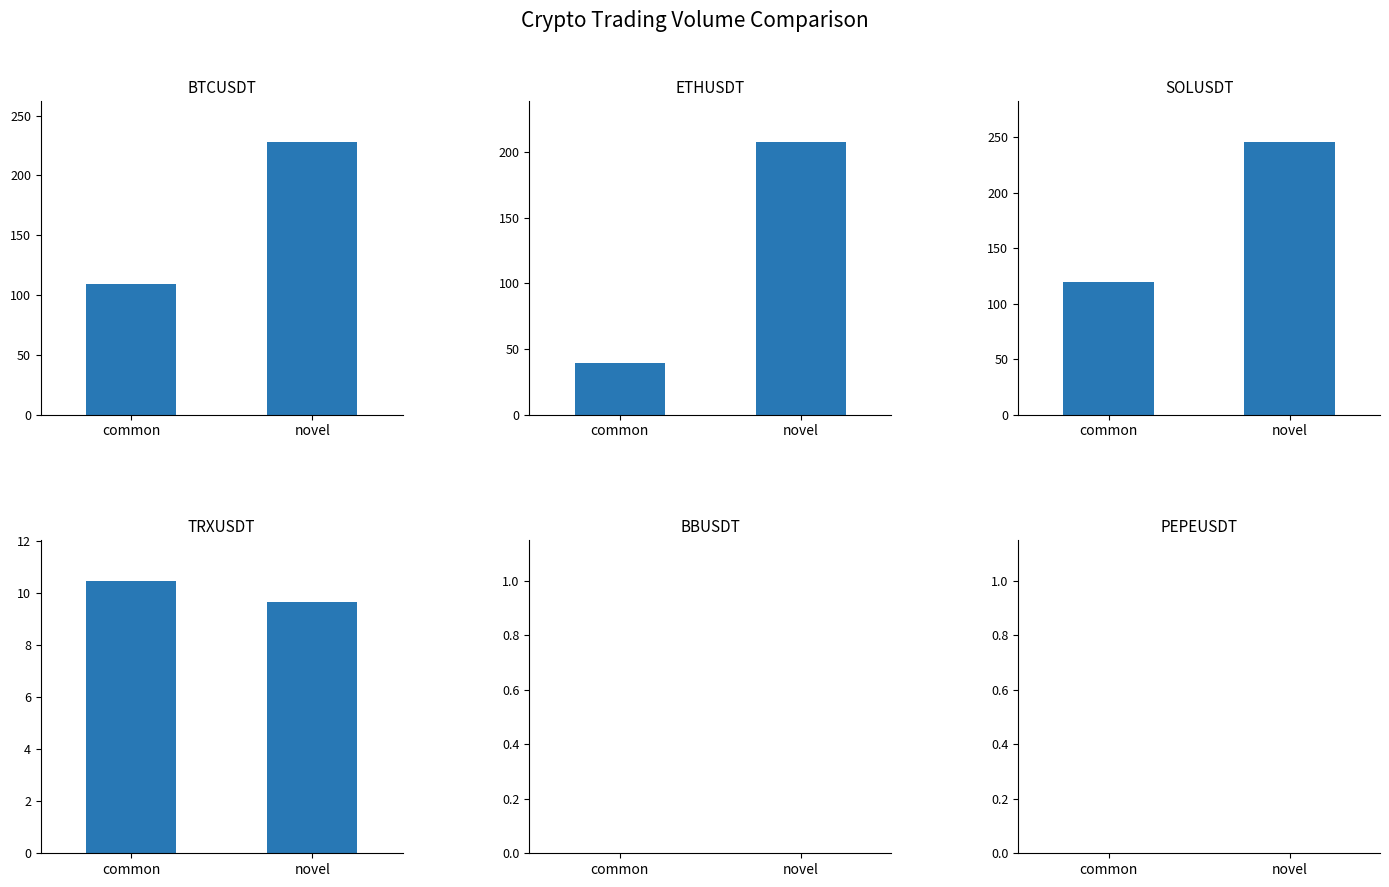

Between common and novel, which series saw the biggest shift?

ETHUSDT